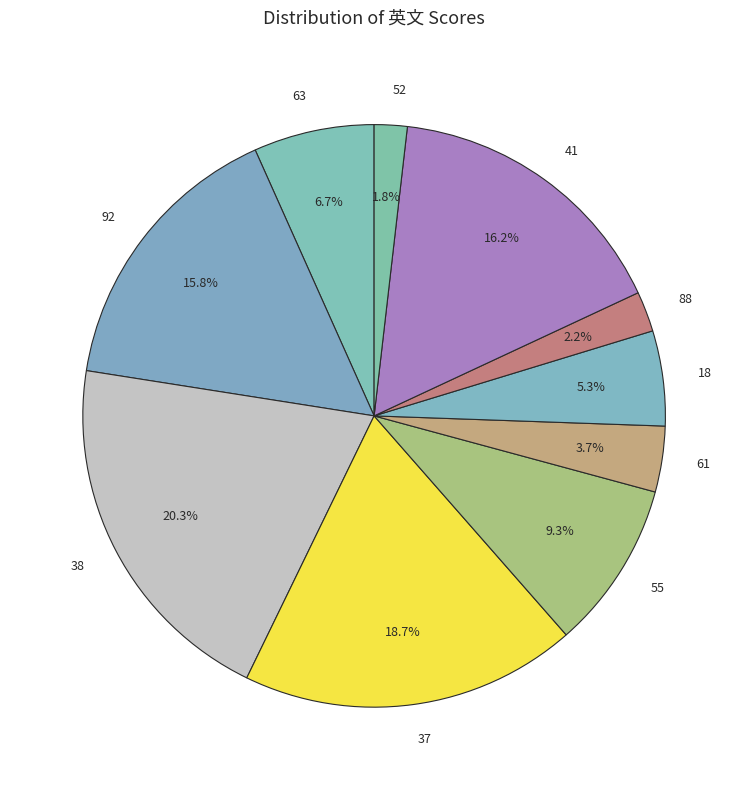

Which has a higher value, 38 or 55?

38